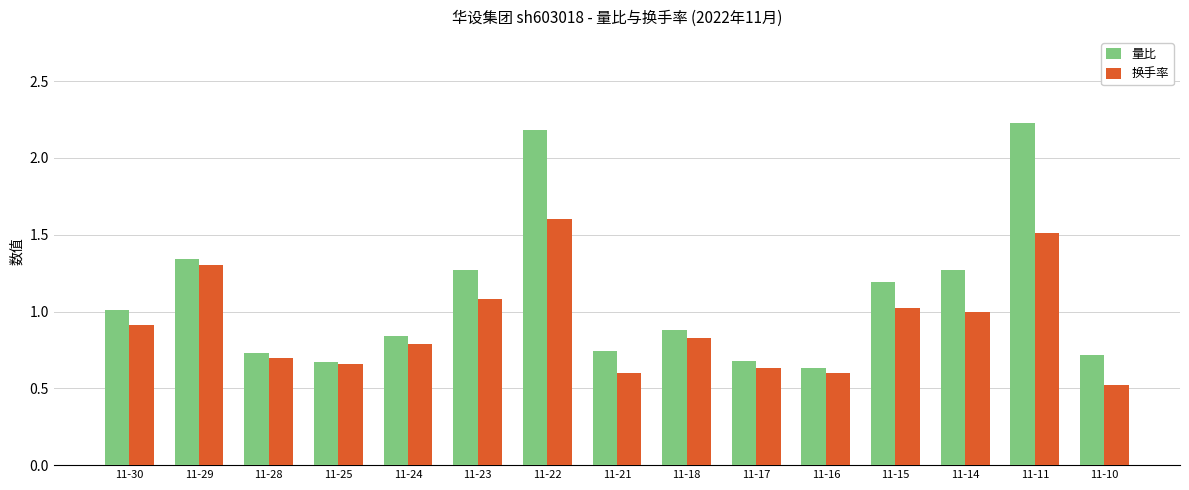

True or false: 量比 has a value of 1.2 at 11-24.

False